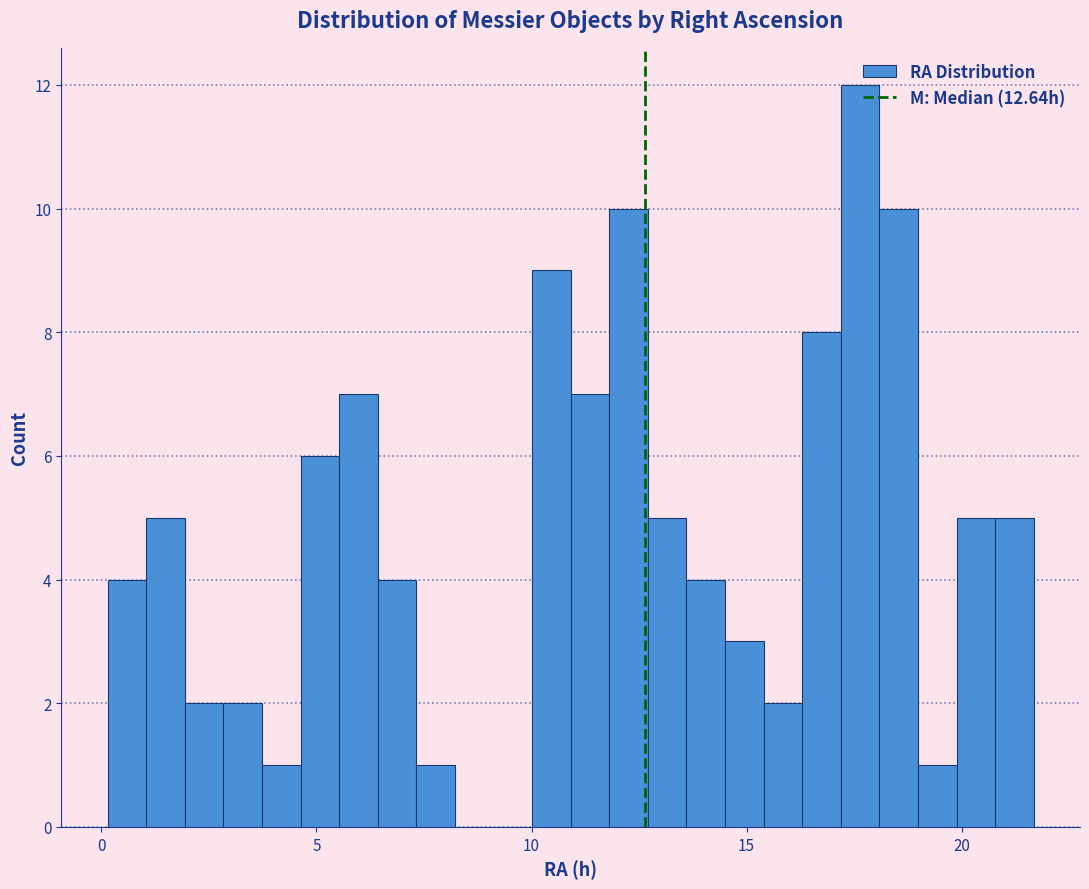

Read against the x-axis, roughly where is the centre of the tallest bar?

17.5